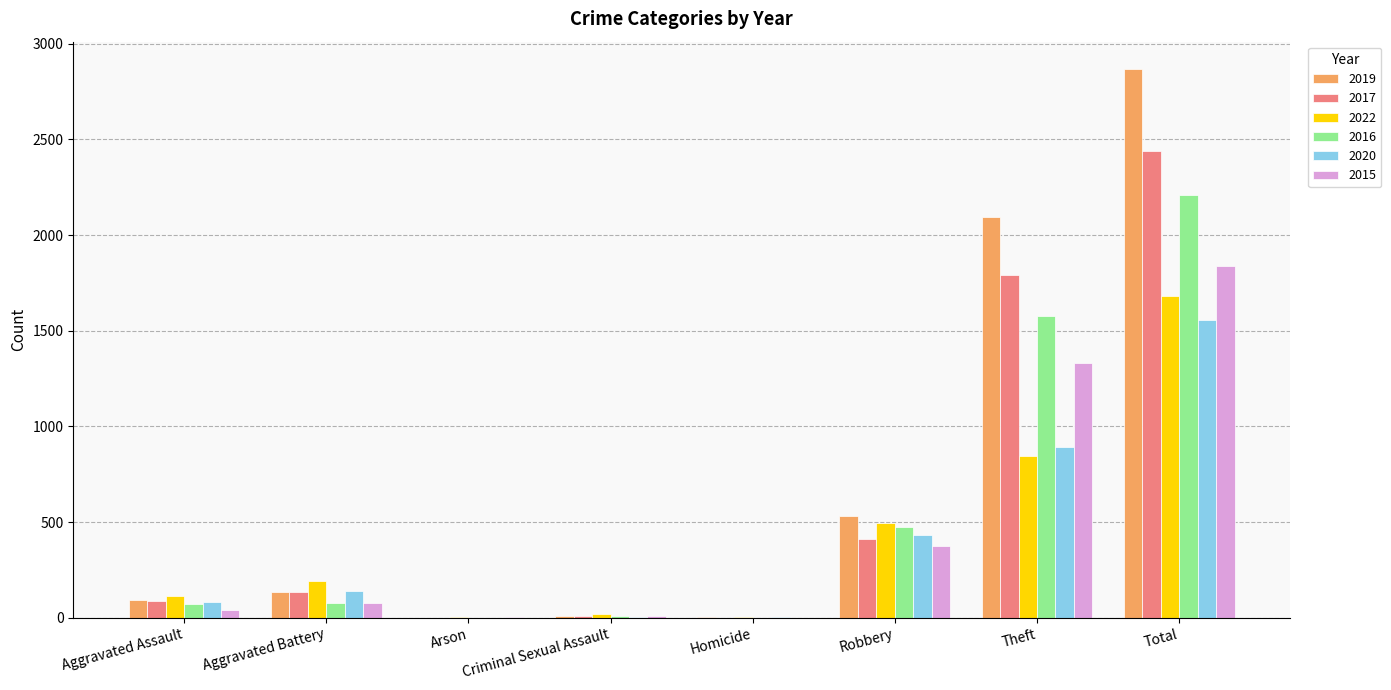

At which category is the sum across all series the highest?

Total